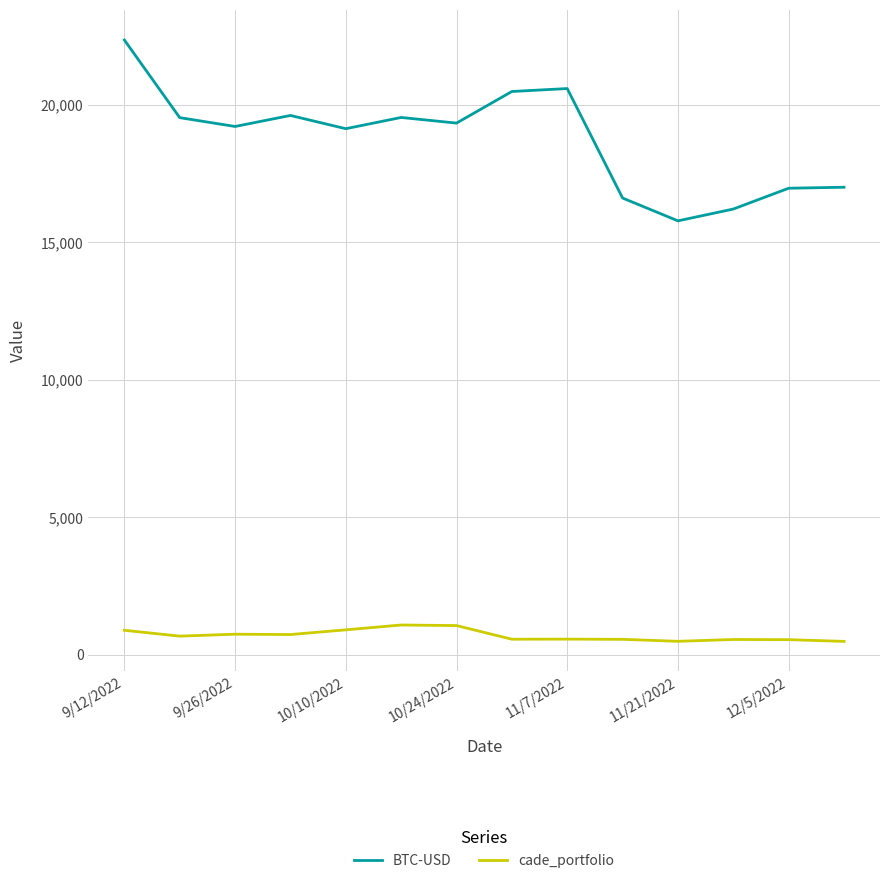

List the series in order of their peak value, lowest first.

cade_portfolio, BTC-USD